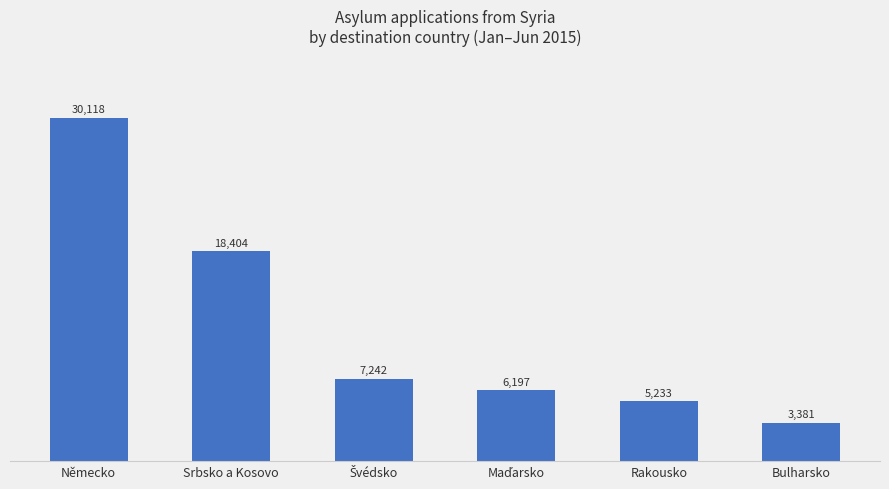

What is the label of the 5th bar from the right?

Srbsko a Kosovo